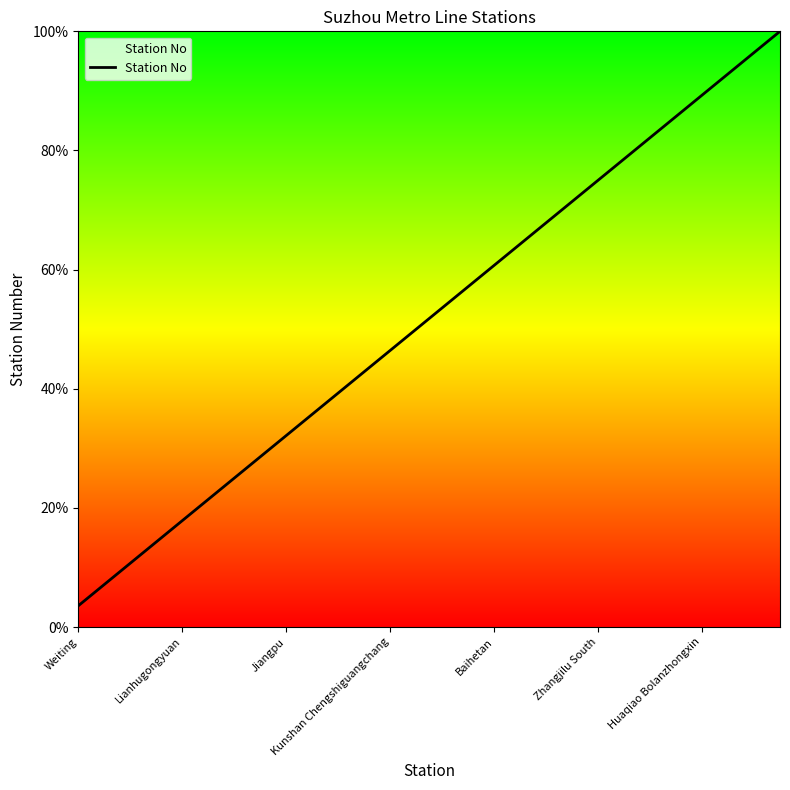

What is the smallest value displayed?

3.6